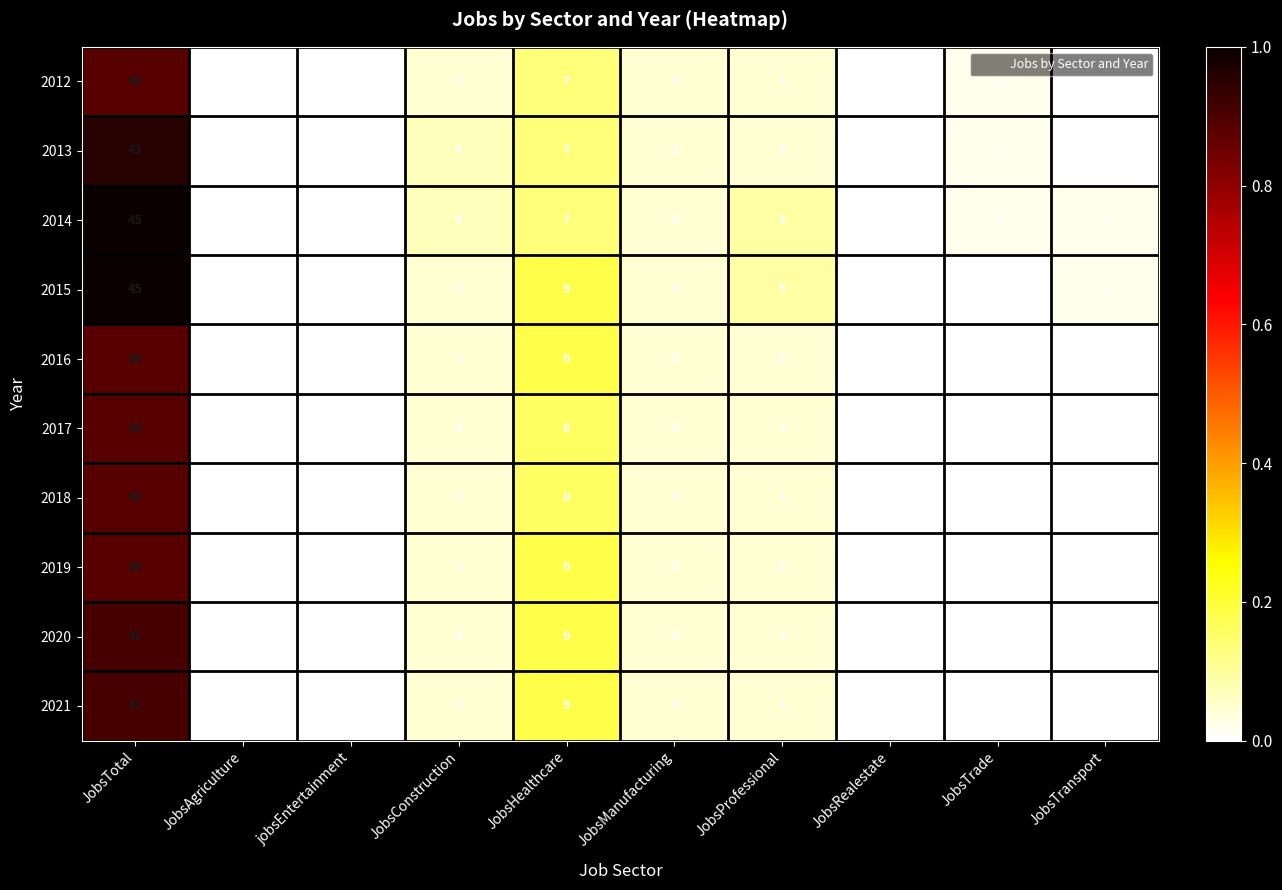

At which label does 2016 reach its peak?

JobsTotal